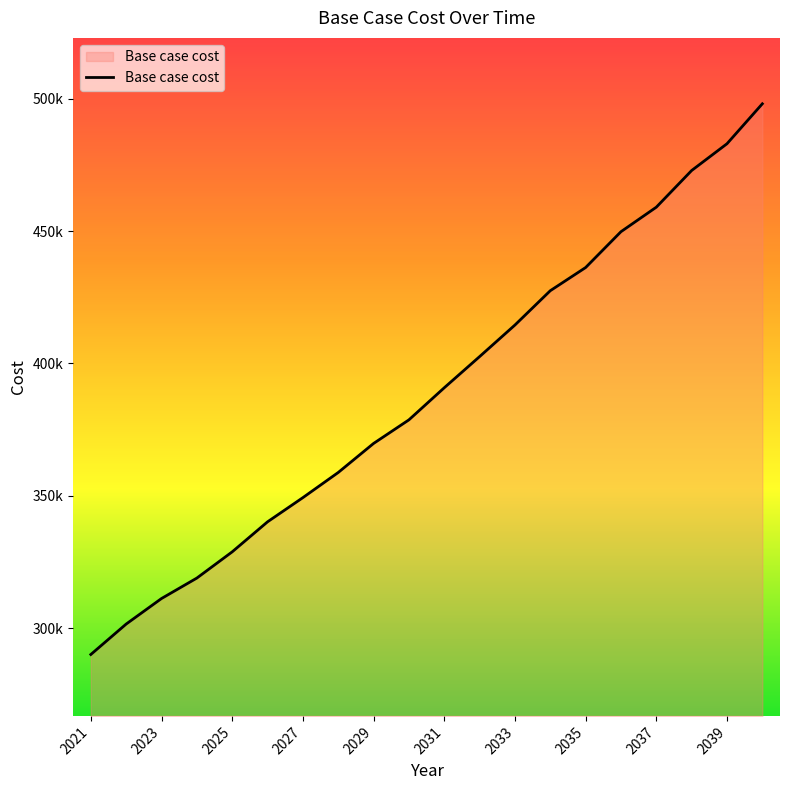

Is this an area chart (filled region under the line)?

Yes